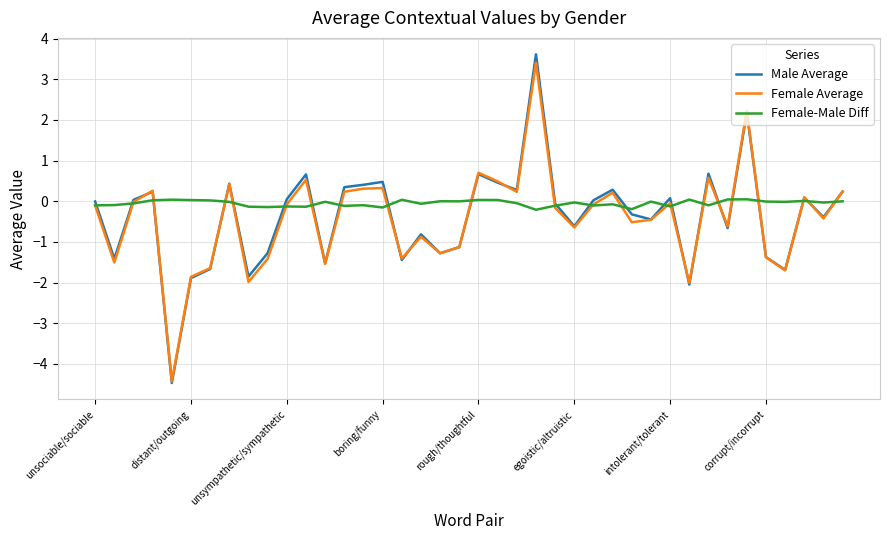

What is the smallest value displayed?

-4.5